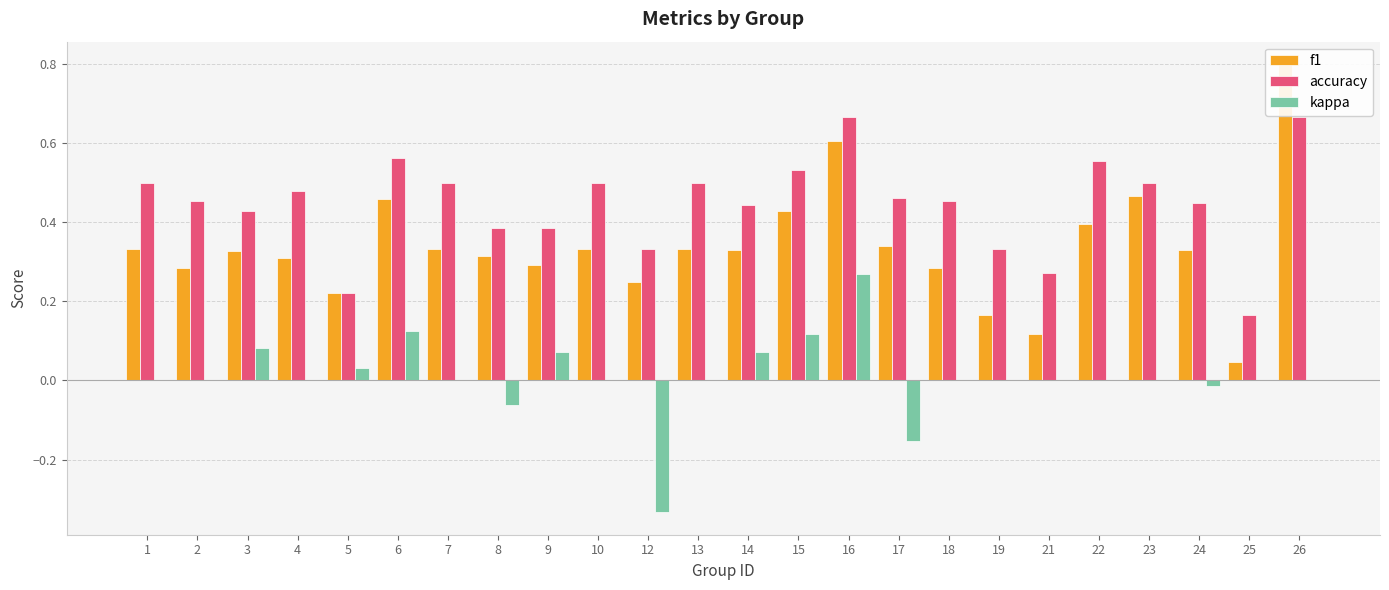

Reading right to left, extract all data points from this chart.

f1: 0.8	0.0	0.3	0.5	0.4	0.1	0.2	0.3	0.3	0.6	0.4	0.3	0.3	0.2	0.3	0.3	0.3	0.3	0.5	0.2	0.3	0.3	0.3	0.3
accuracy: 0.7	0.2	0.4	0.5	0.6	0.3	0.3	0.5	0.5	0.7	0.5	0.4	0.5	0.3	0.5	0.4	0.4	0.5	0.6	0.2	0.5	0.4	0.5	0.5
kappa: 0.0	0.0	-0.0	0.0	0.0	0.0	0.0	0.0	-0.2	0.3	0.1	0.1	0.0	-0.3	0.0	0.1	-0.1	0.0	0.1	0.0	0.0	0.1	0.0	0.0